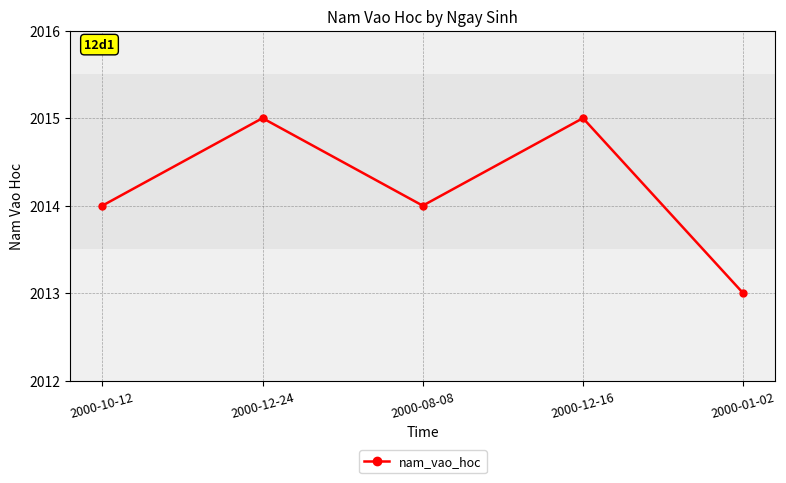

What is the approximate value at 2000-08-08?

2014